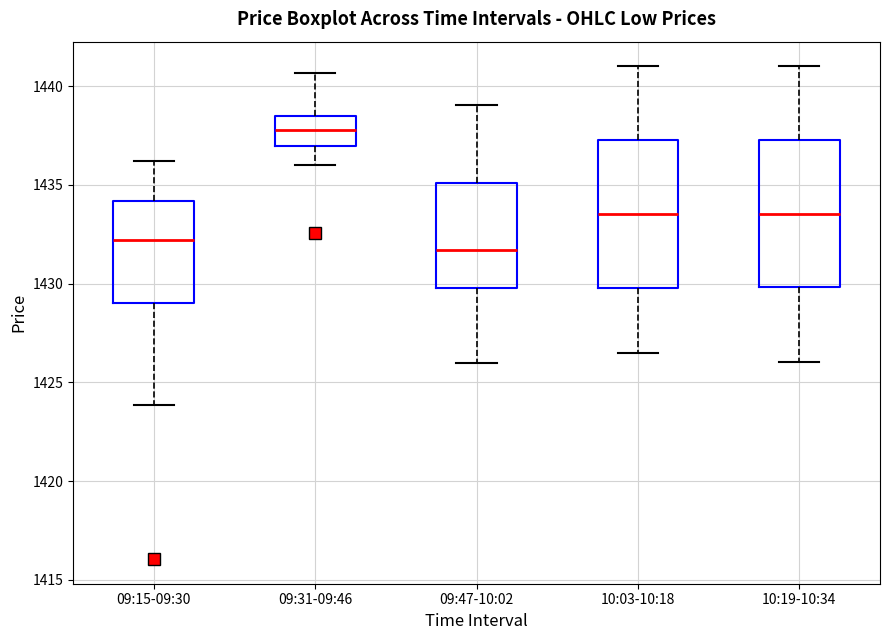

Reading left to right, read every box against the y-axis: the position of its median line, the range the box covers, and the ends of its whiskers. The values are not printed on the chart, so give them approximately, as read against the axis.

09:15-09:30: median 1432.0, box 1429.0 to 1434.0, whiskers 1424.0 to 1436.0
09:31-09:46: median 1438.0, box 1437.0 to 1438.5, whiskers 1436.0 to 1440.5
09:47-10:02: median 1431.5, box 1430.0 to 1435.0, whiskers 1426.0 to 1439.0
10:03-10:18: median 1433.5, box 1430.0 to 1437.5, whiskers 1426.5 to 1441.0
10:19-10:34: median 1433.5, box 1430.0 to 1437.5, whiskers 1426.0 to 1441.0